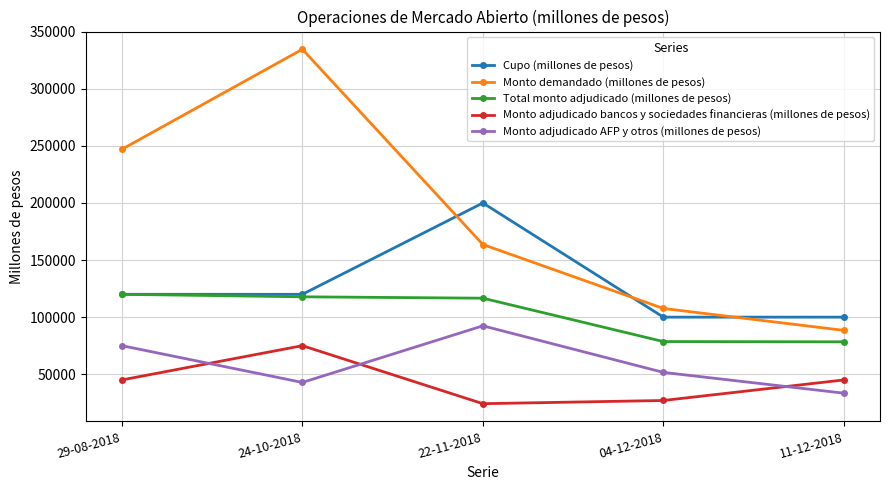

True or false: Monto adjudicado AFP y otros (millones de pesos) has more than 0 interior local peaks.

True